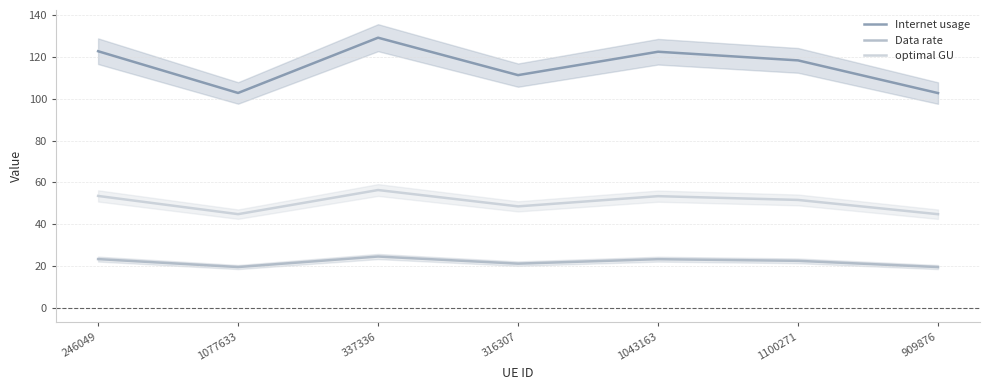

Reading right to left, what are all the values shown in this chart?

Internet usage: 909876=102.7	1100271=118.3	1043163=122.4	316307=111.2	337336=129.1	1077633=102.7	246049=122.6
Data rate: 909876=19.6	1100271=22.5	1043163=23.3	316307=21.2	337336=24.6	1077633=19.6	246049=23.4
optimal GU: 909876=44.8	1100271=51.6	1043163=53.4	316307=48.5	337336=56.3	1077633=44.8	246049=53.5